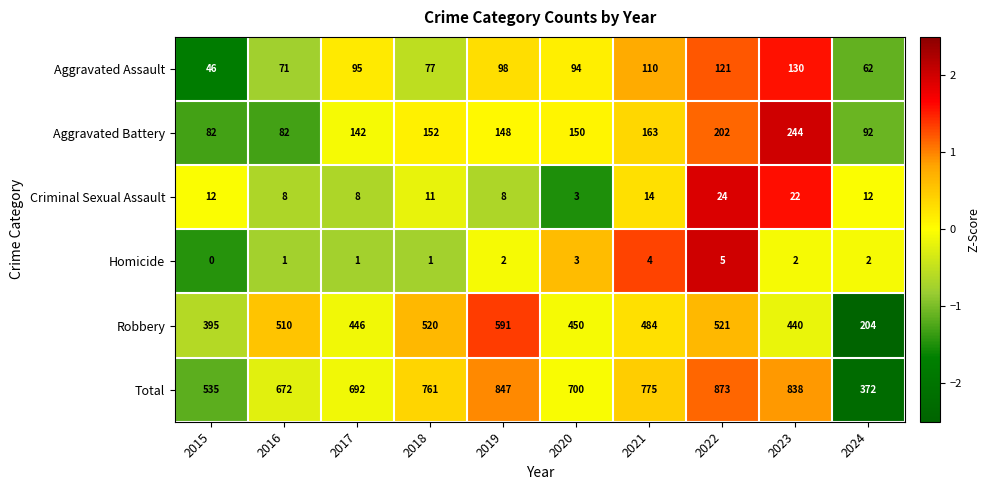

Count the number of data series in this chart.

6